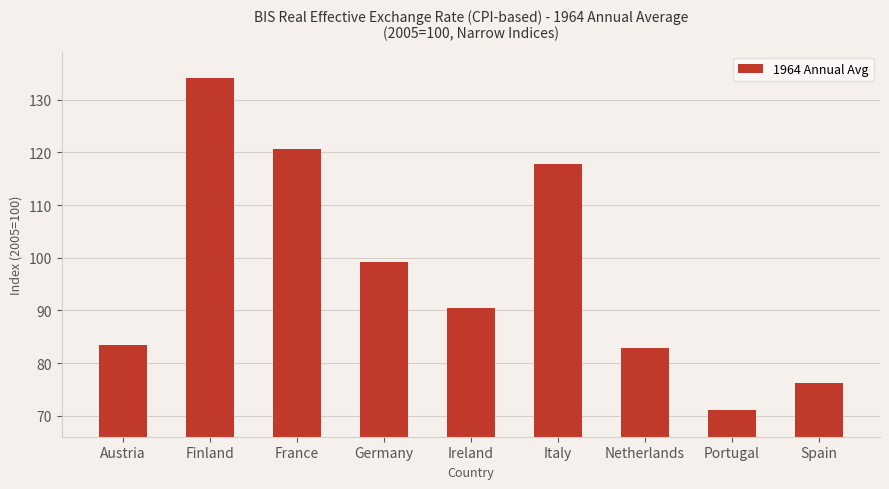

Approximately how many times larger is the value at Italy compared to Finland?

0.9